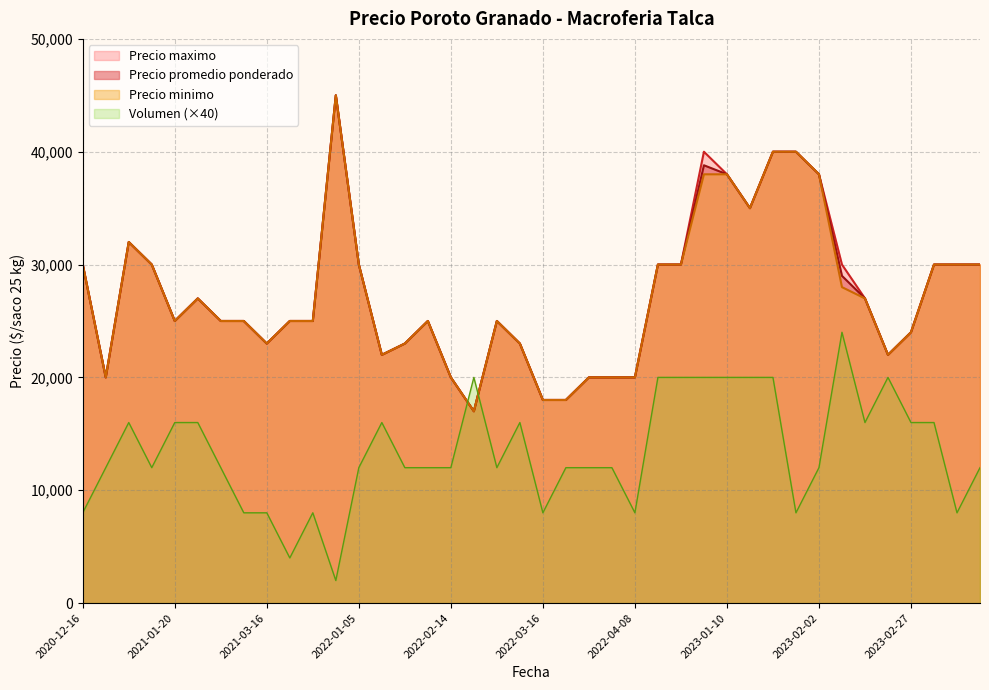

True or false: Precio maximo has a value of 30000 at 2022-01-05.

True